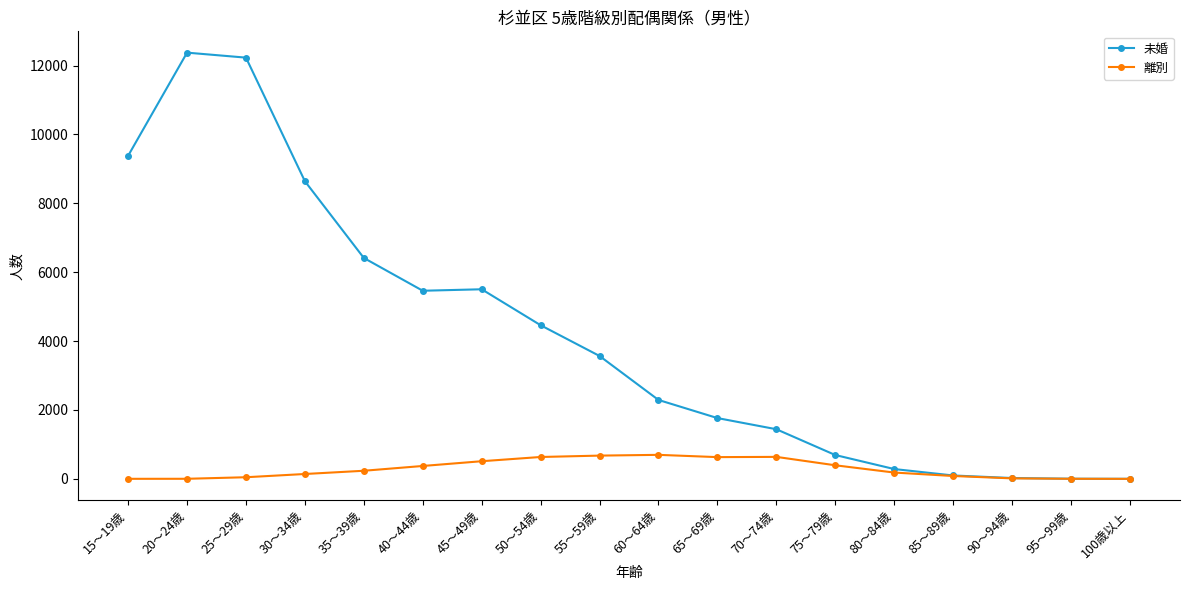

Which series changed the most between 30～34歳 and 70～74歳?

未婚